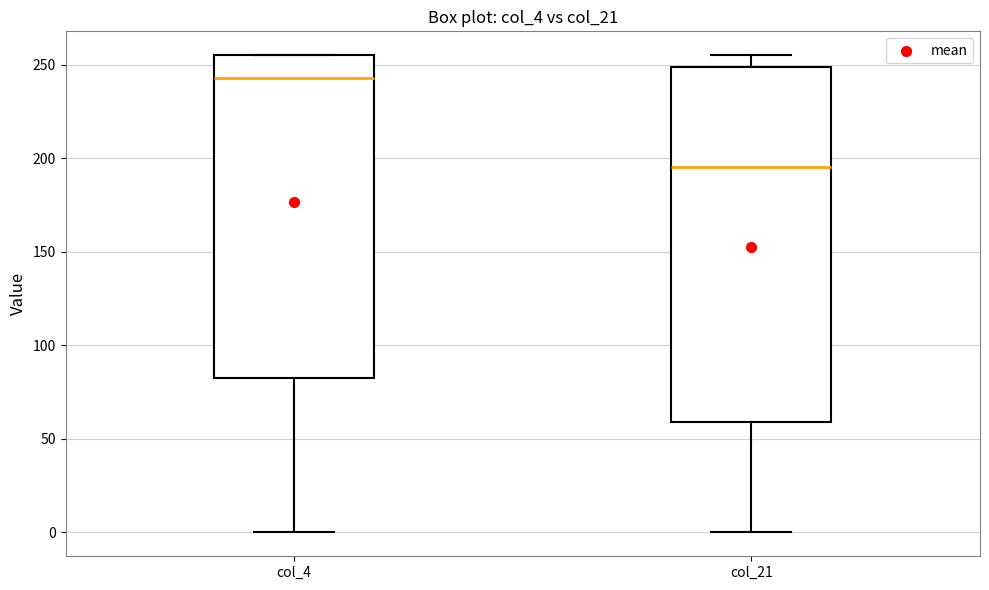

Which box has the highest median line?

col_4